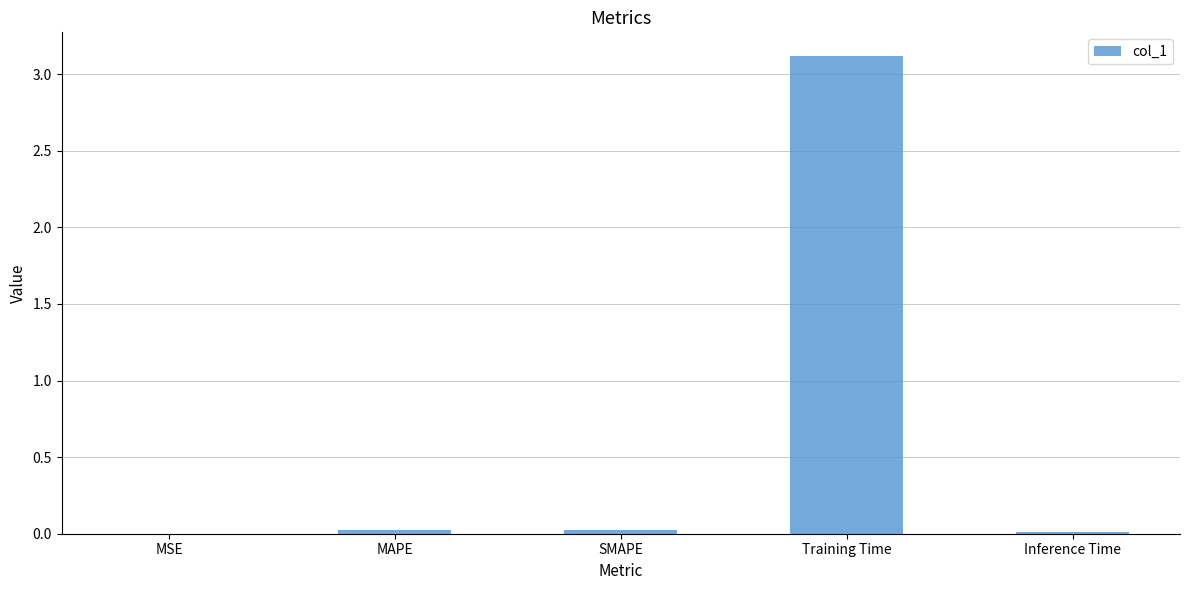

Are the bars grouped side by side (vs. stacked)?

No